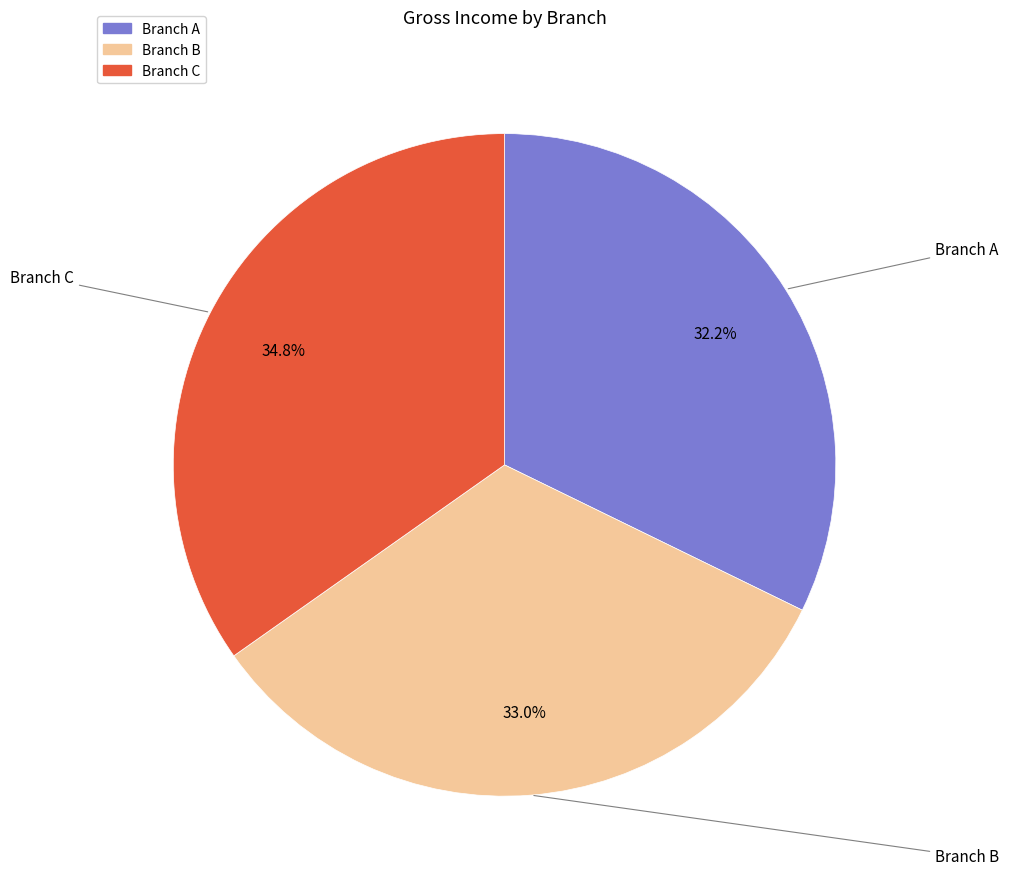

Does Branch B account for over 50% of the chart?

No